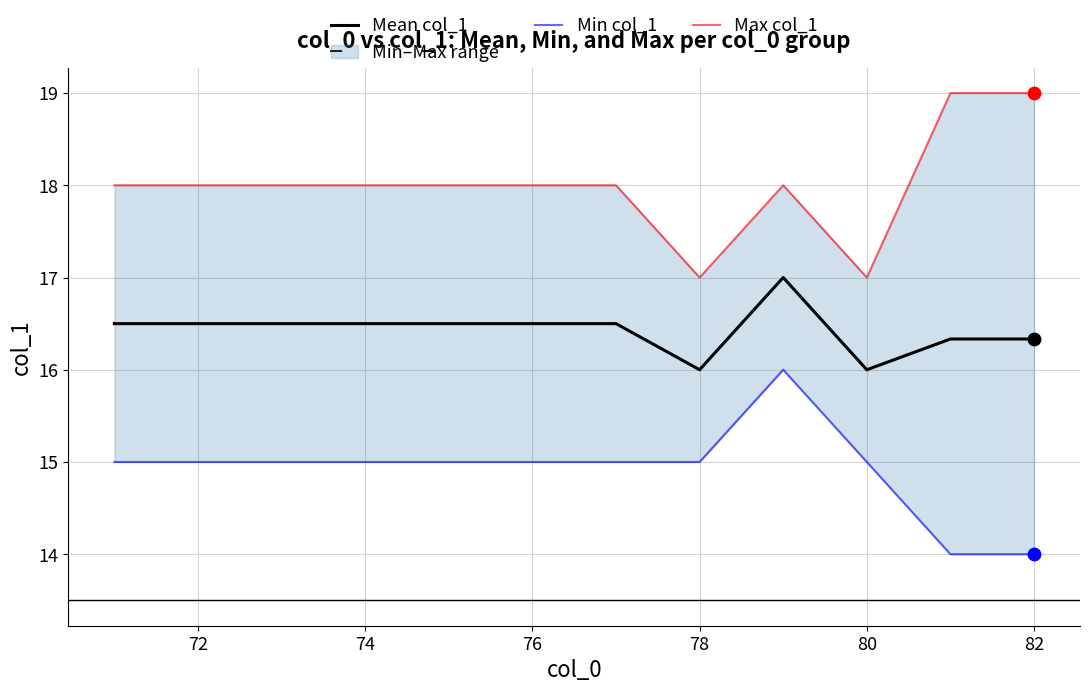

Which series has the largest Y range (max minus min)?

Min col_1